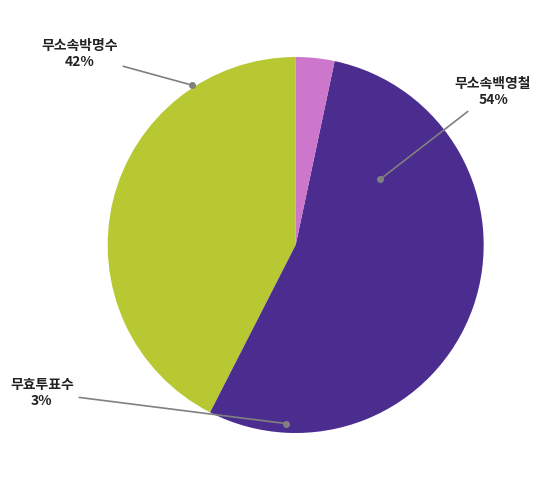

Combined, do 무소속백영철 and 무소속박명수 account for over 50%?

Yes